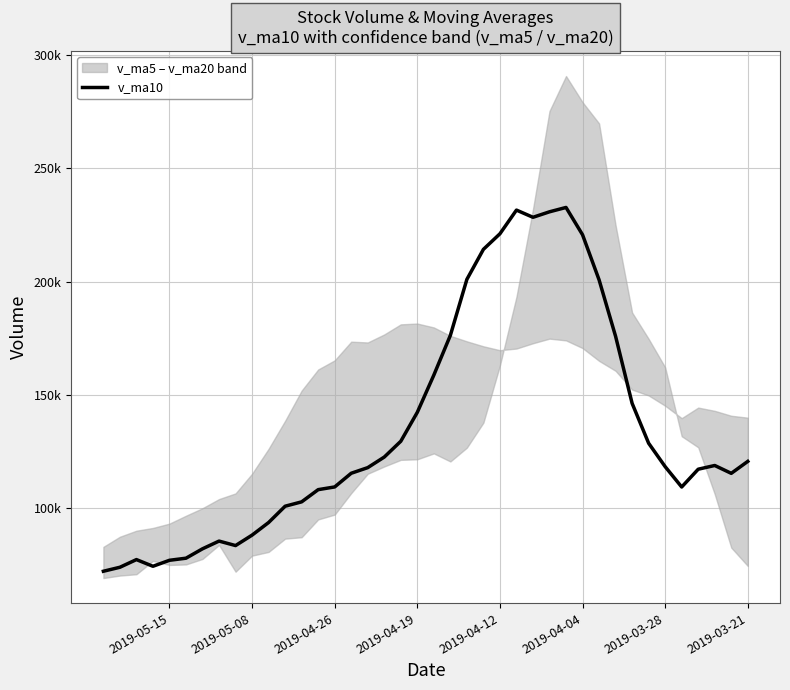

What is the minimum value shown in the chart?

72153.4